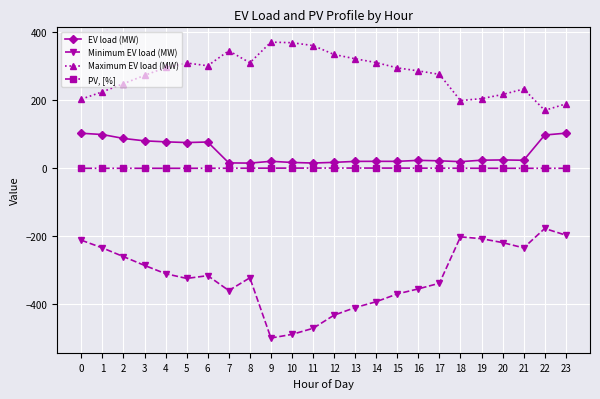

Is it true that EV load (MW) equals 17.5 at 12?

True